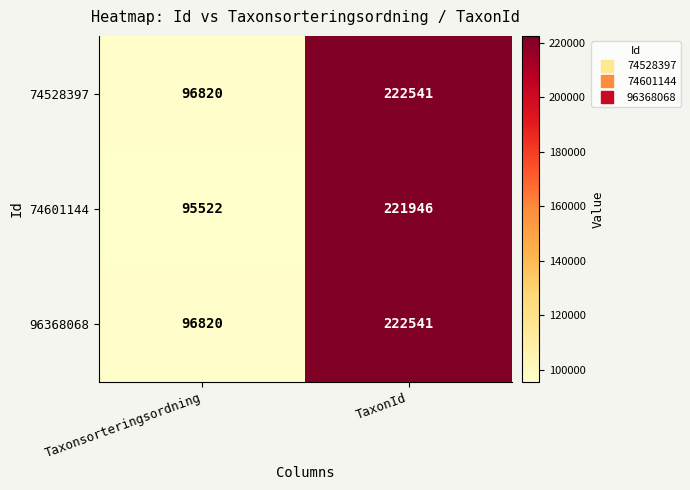

Which series has the largest range (max minus min)?

74601144